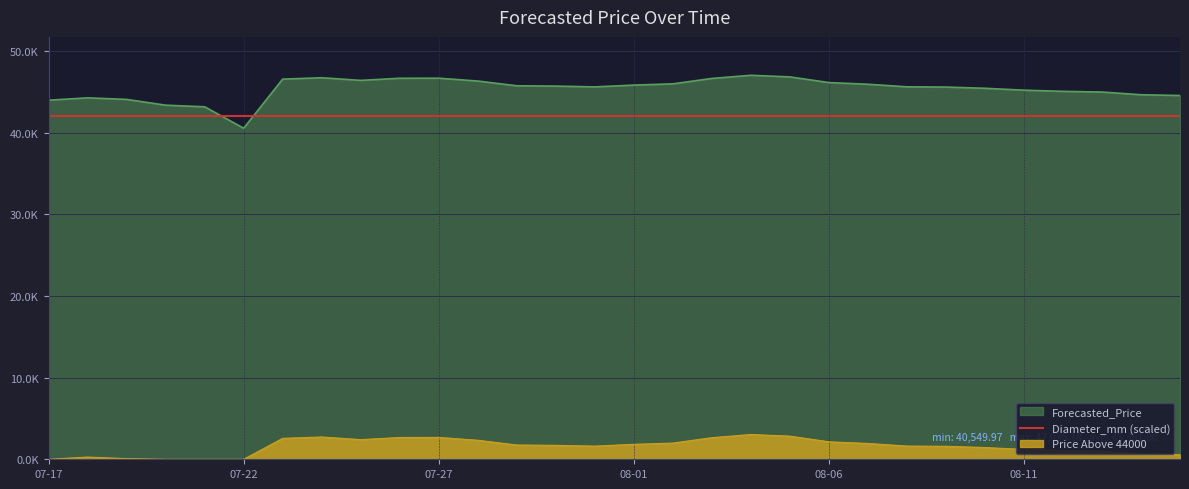

Does the chart display data point markers on the line(s)?

No